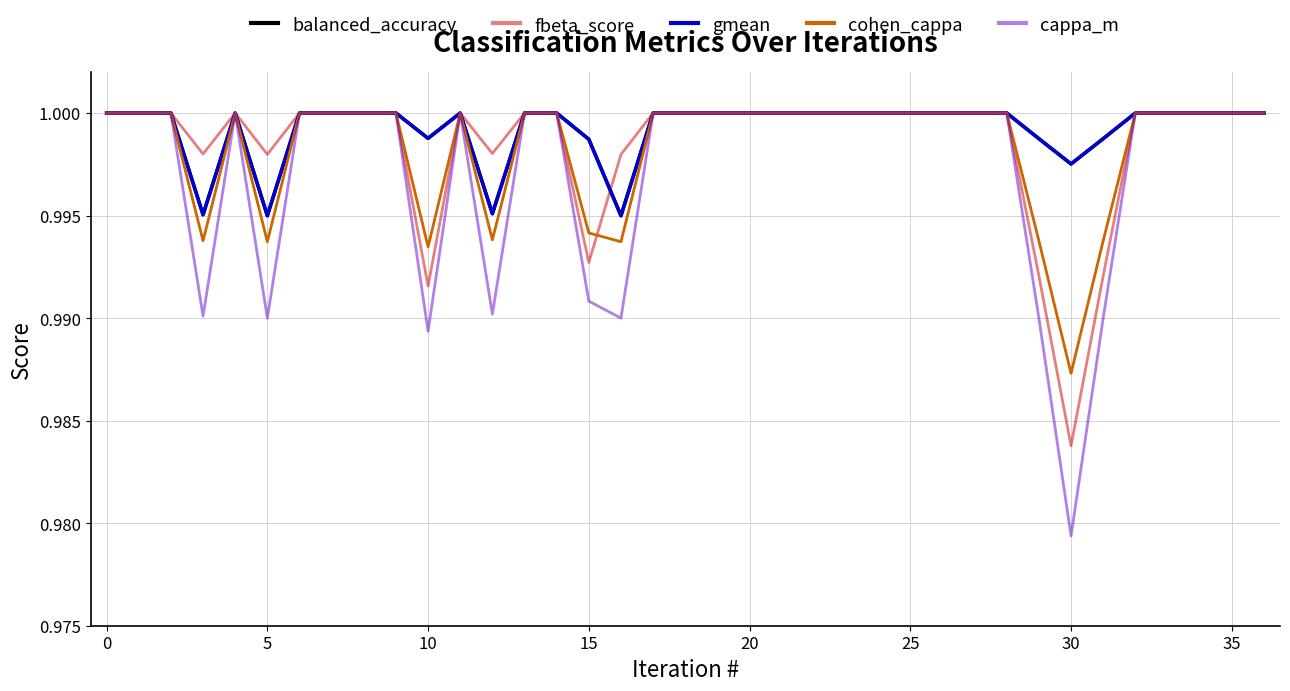

Which series has the widest spread of values?

cappa_m